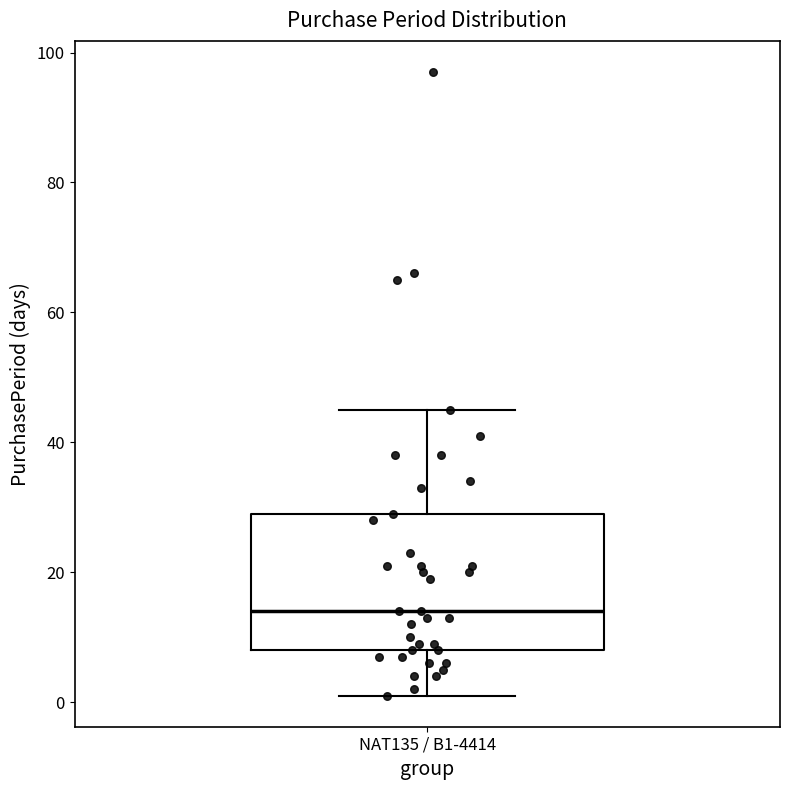

Transcribe this box plot: give where the median line is, the range the box spans, and where the two whiskers end, as read against the y-axis. The values are not printed on the chart, so give them approximately, as read against the axis.

median 14, box 8 to 30, whiskers 2 to 46